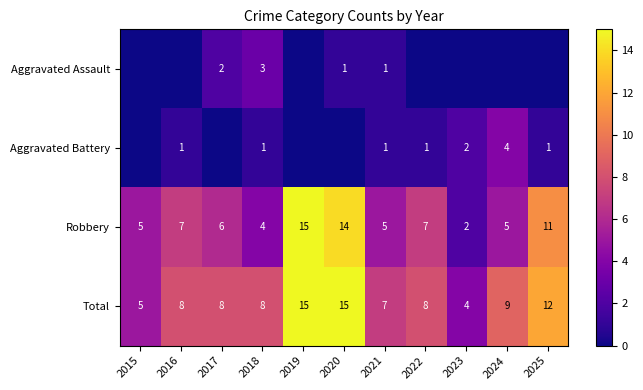

Is it true that Total equals 14 at 2022?

False